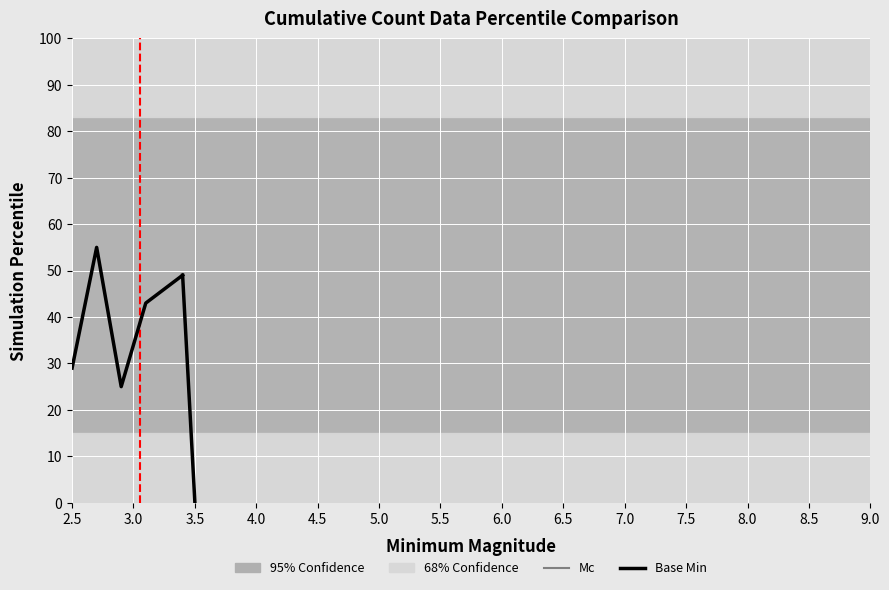

How many interior local peaks (higher than both neighbors) does the data have?

1